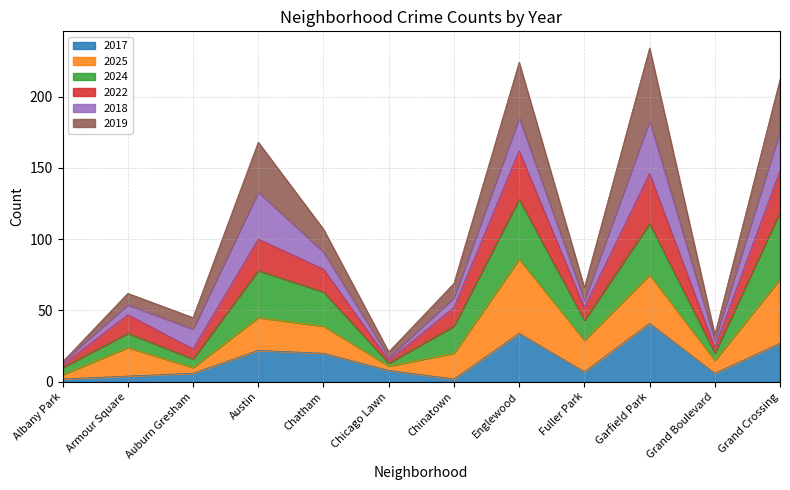

Which category has the highest value in the 2017 series?

Garfield Park